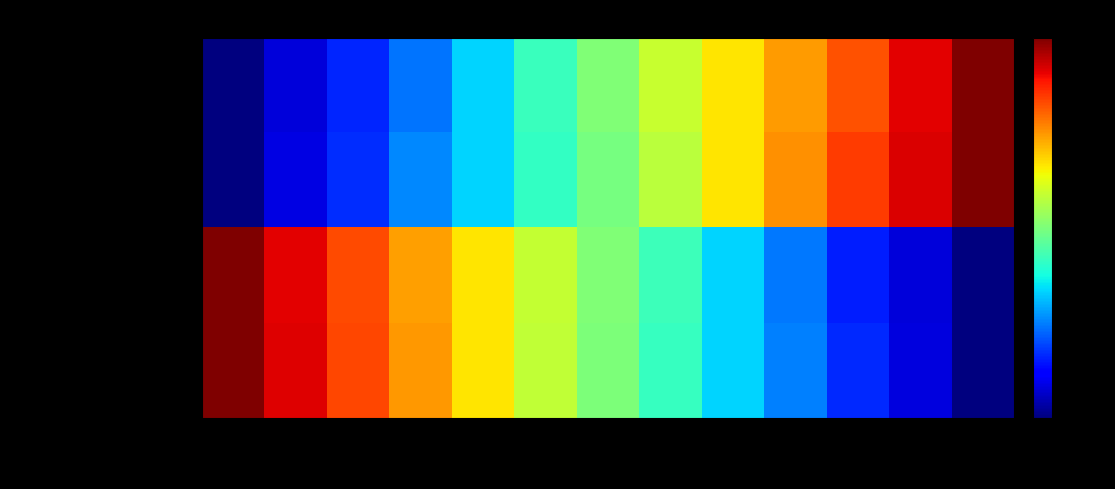

Reading left to right, extract all data points from this chart.

latitude: 0.0=0.0	2.0=0.1	4.0=0.2	6.0=0.2	8.0=0.3	10.0=0.4	12.0=0.5	14.0=0.6	16.0=0.7	18.0=0.7	20.0=0.8	22.0=0.9	24.0=1.0
longitude: 0.0=0.0	2.0=0.1	4.0=0.2	6.0=0.3	8.0=0.3	10.0=0.4	12.0=0.5	14.0=0.6	16.0=0.7	18.0=0.8	20.0=0.8	22.0=0.9	24.0=1.0
distance_remaining_km: 0.0=1.0	2.0=0.9	4.0=0.8	6.0=0.7	8.0=0.7	10.0=0.6	12.0=0.5	14.0=0.4	16.0=0.3	18.0=0.2	20.0=0.2	22.0=0.1	24.0=0.0
eta_remaining_minutes: 0.0=1.0	2.0=0.9	4.0=0.8	6.0=0.7	8.0=0.7	10.0=0.6	12.0=0.5	14.0=0.4	16.0=0.3	18.0=0.2	20.0=0.2	22.0=0.1	24.0=0.0